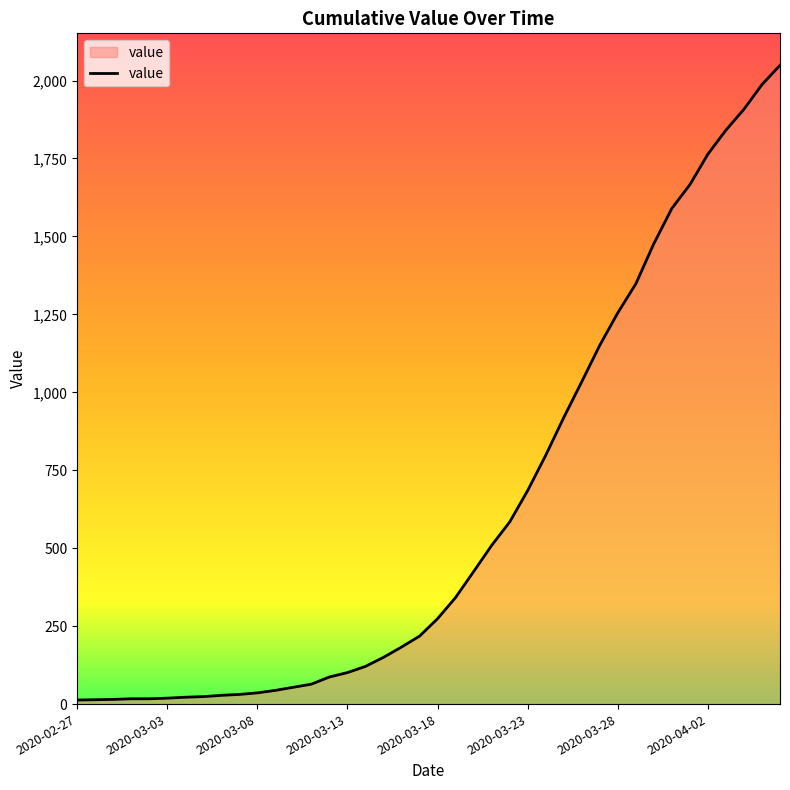

At which label does the data first exceed 274?

2020-03-19